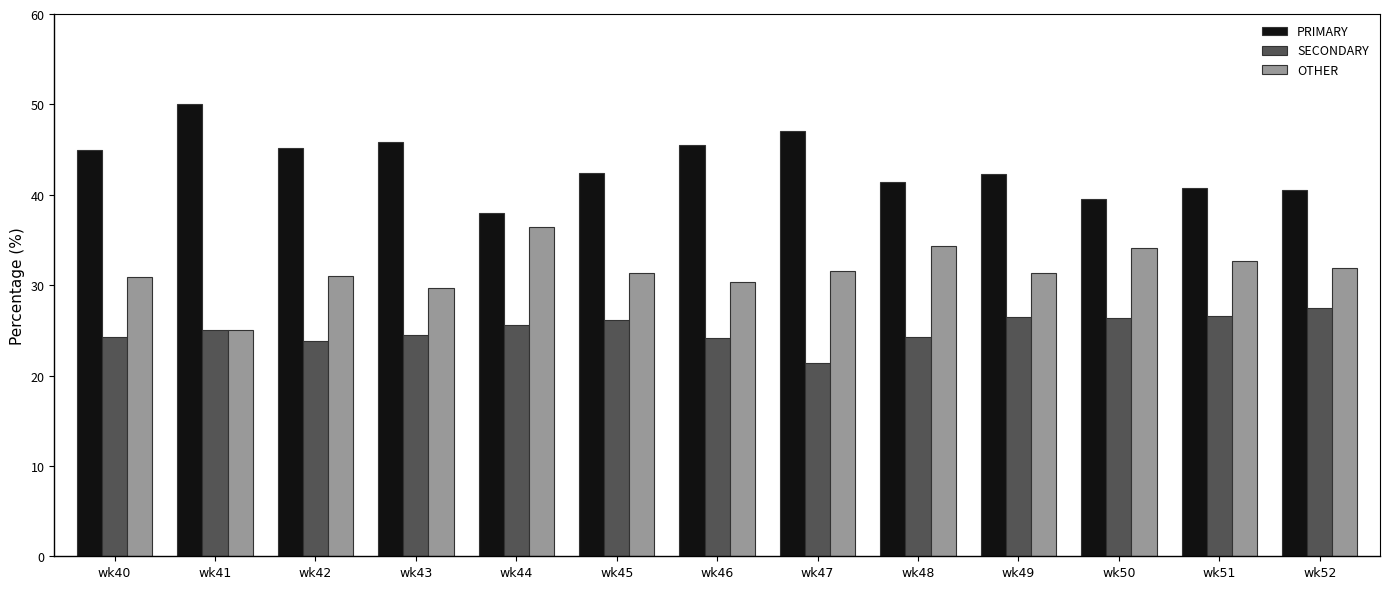

What is the total value across all series at wk50?

100.0